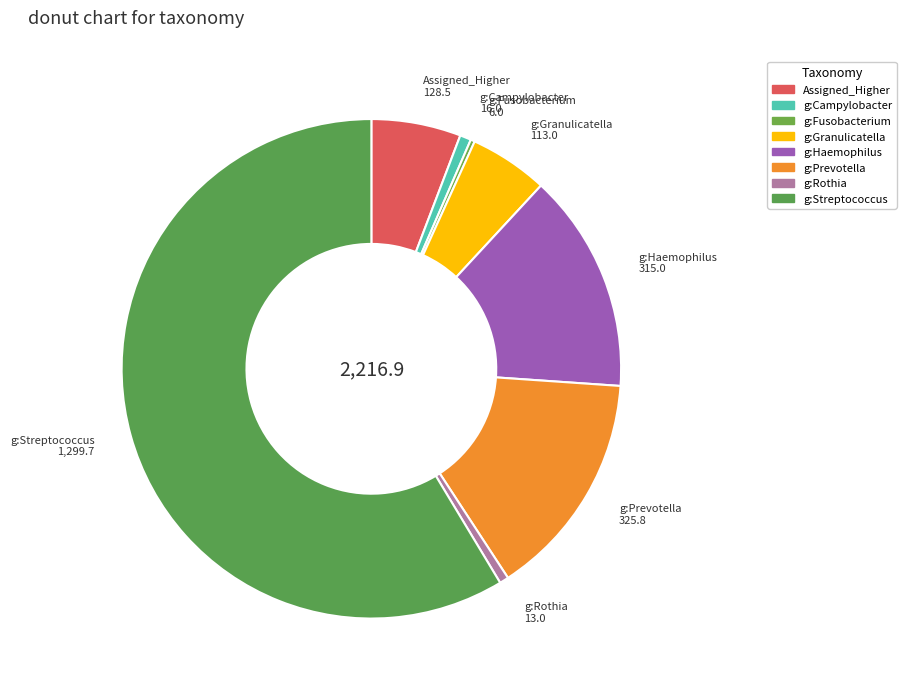

Is there any slice that represents more than half of the pie?

Yes